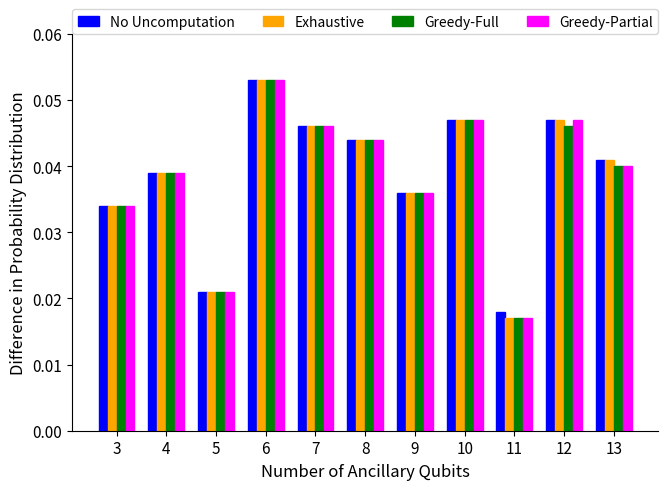

How many No Uncomputation values are between 0 and 1?

11